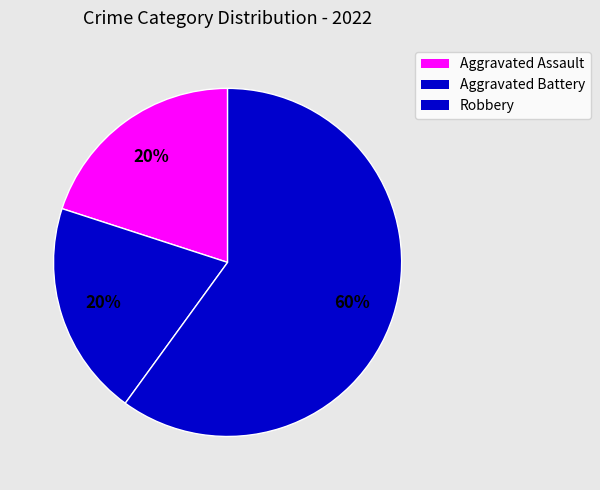

What is the ratio of the value at Robbery to the value at Aggravated Battery?

3.0